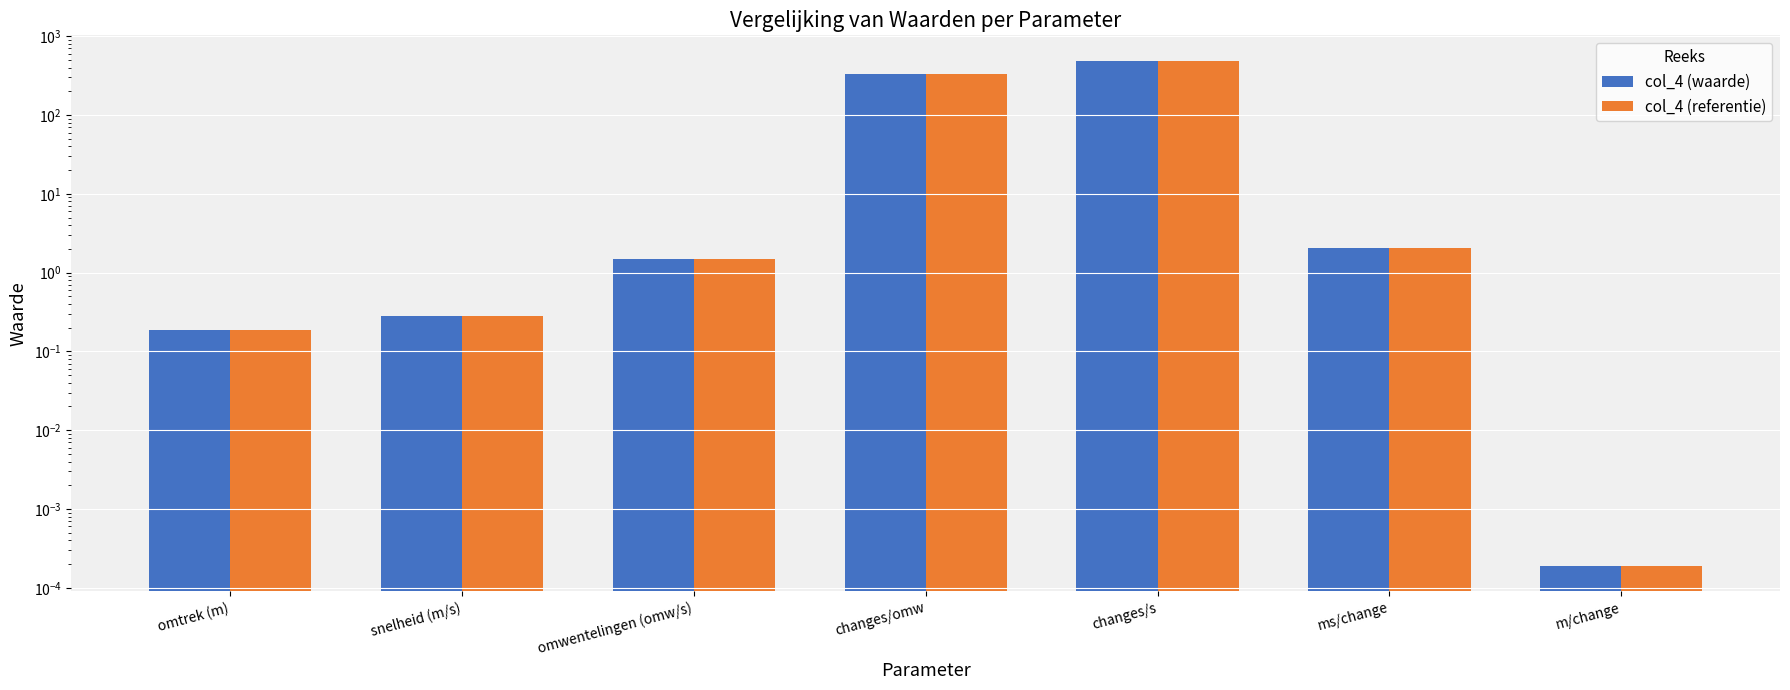

How many groups of bars are there?

7